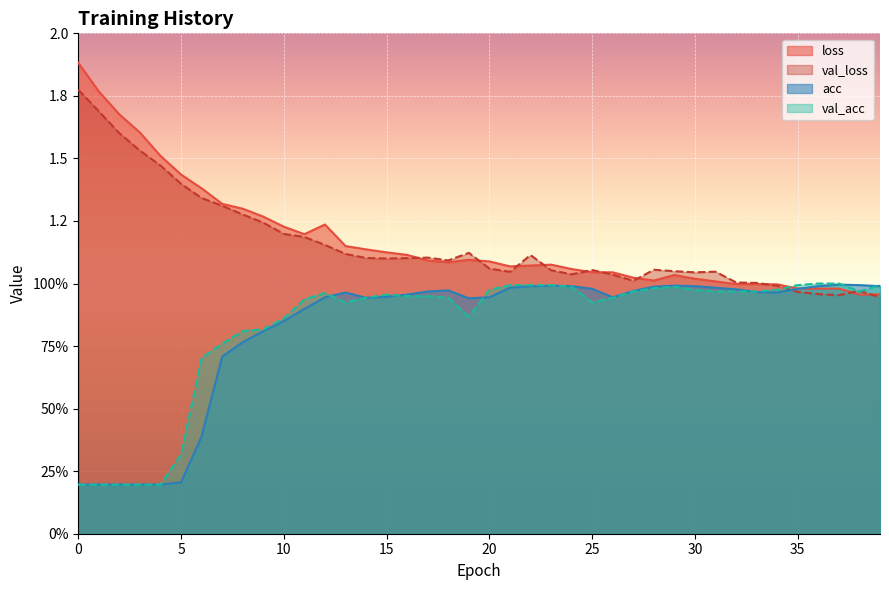

Between 0 and 15, which series saw the biggest shift?

val_acc